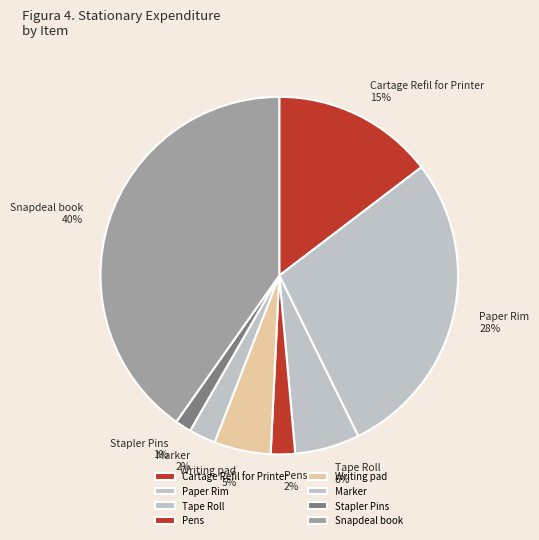

The Cartage Refil for Printer slice represents 22% of the pie. True or false?

False